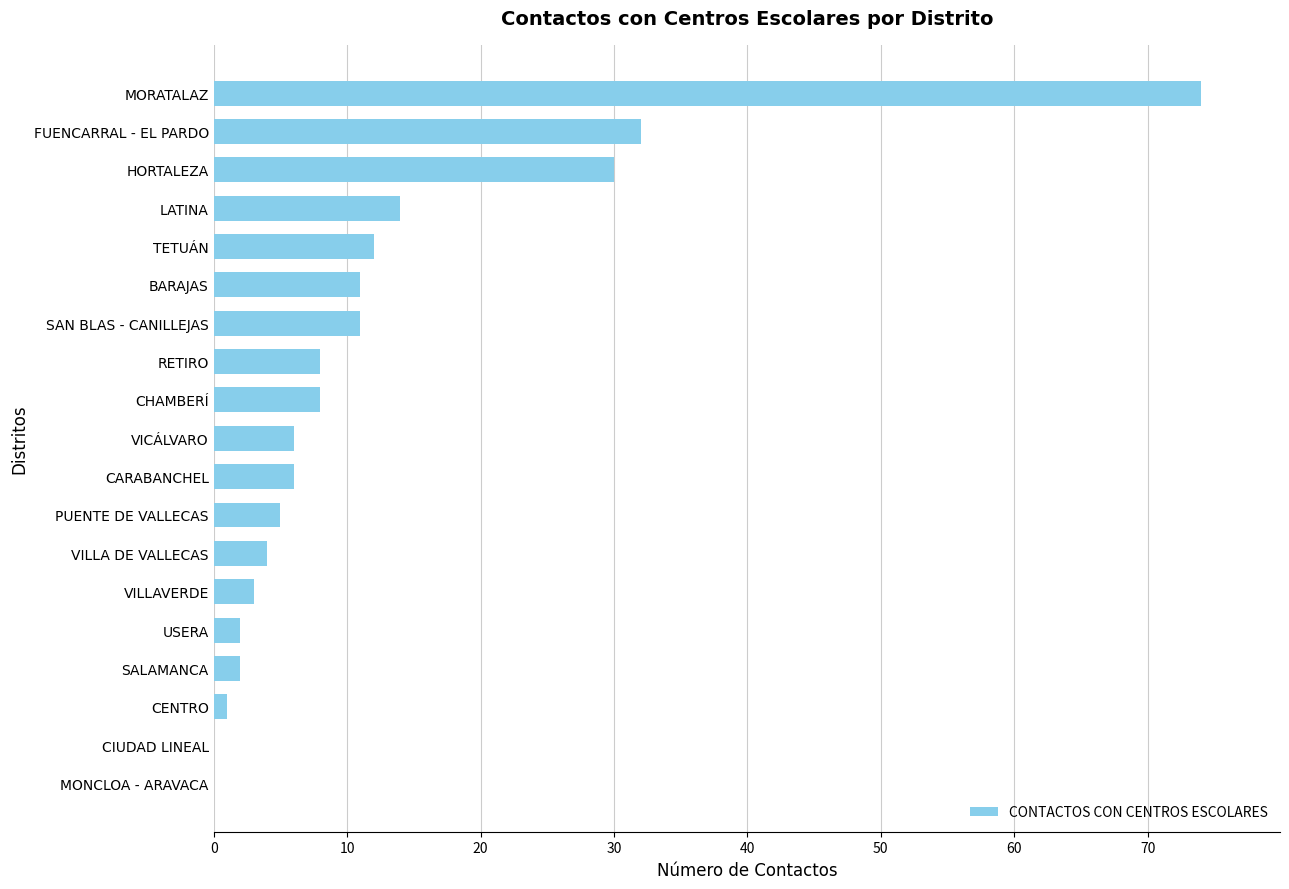

Which label corresponds to the largest value in the chart?

MORATALAZ